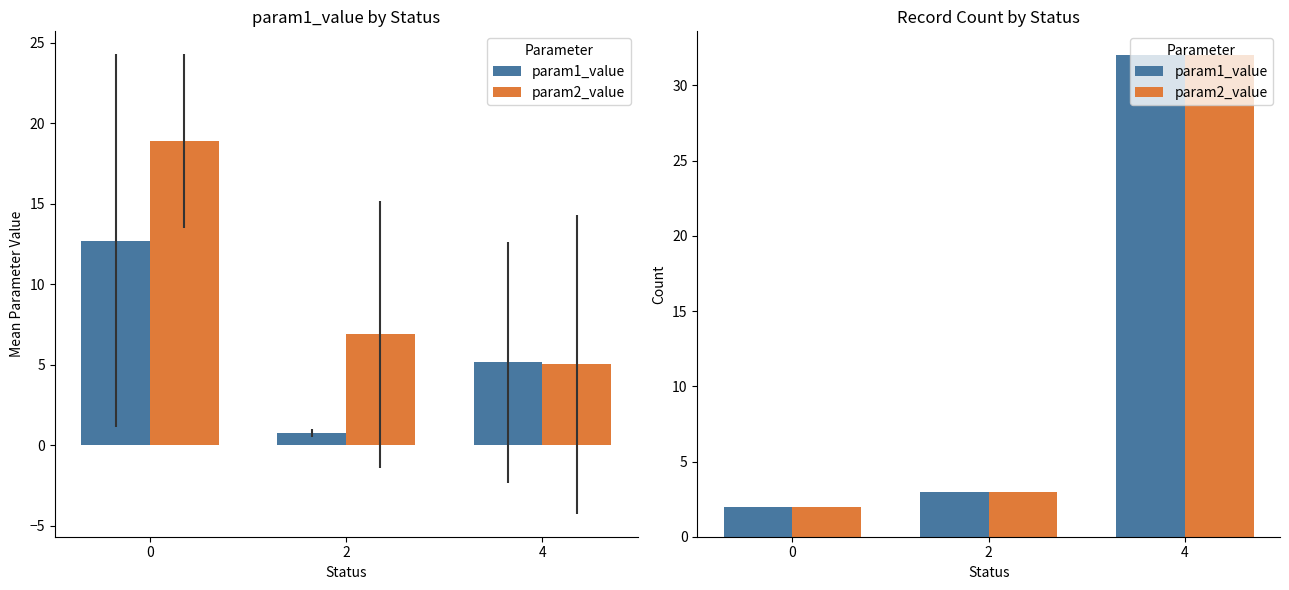

Which series has the largest range (max minus min)?

param1_value